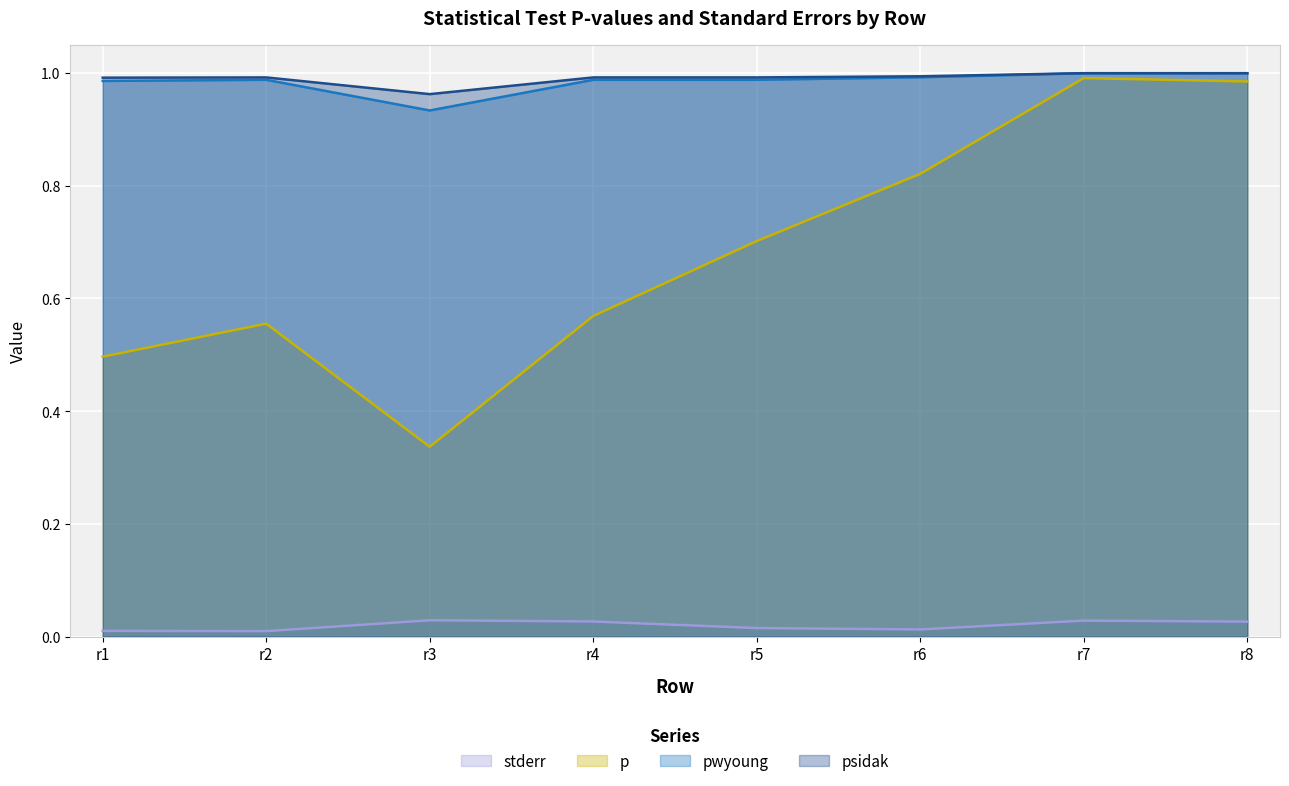

Where is the first local minimum for psidak?

r3